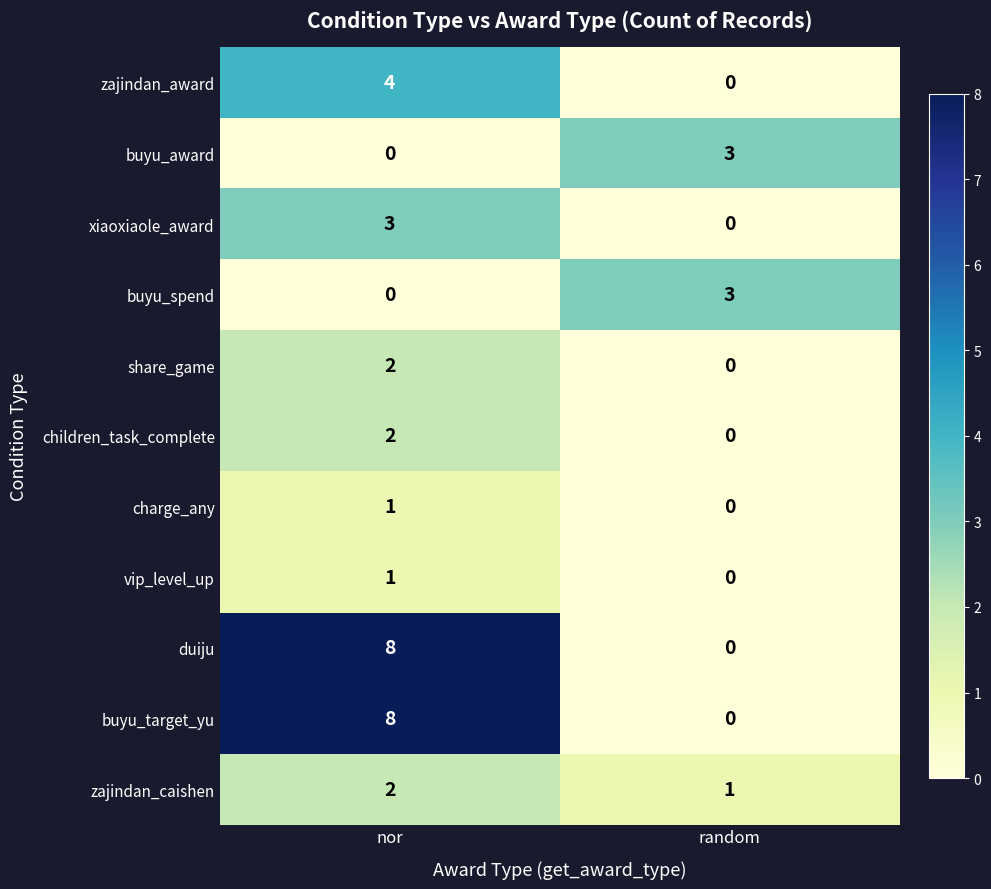

Is it true that buyu_target_yu equals 3 at random?

False